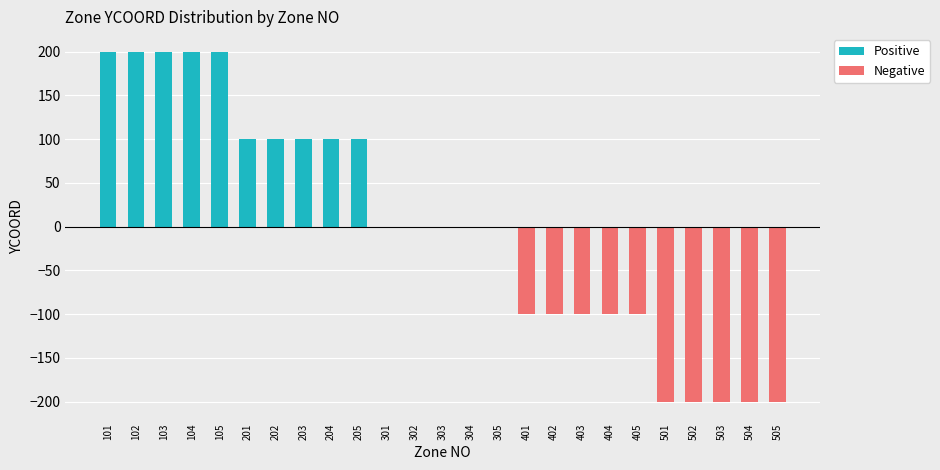

How many data points in Positive are above 0?

10